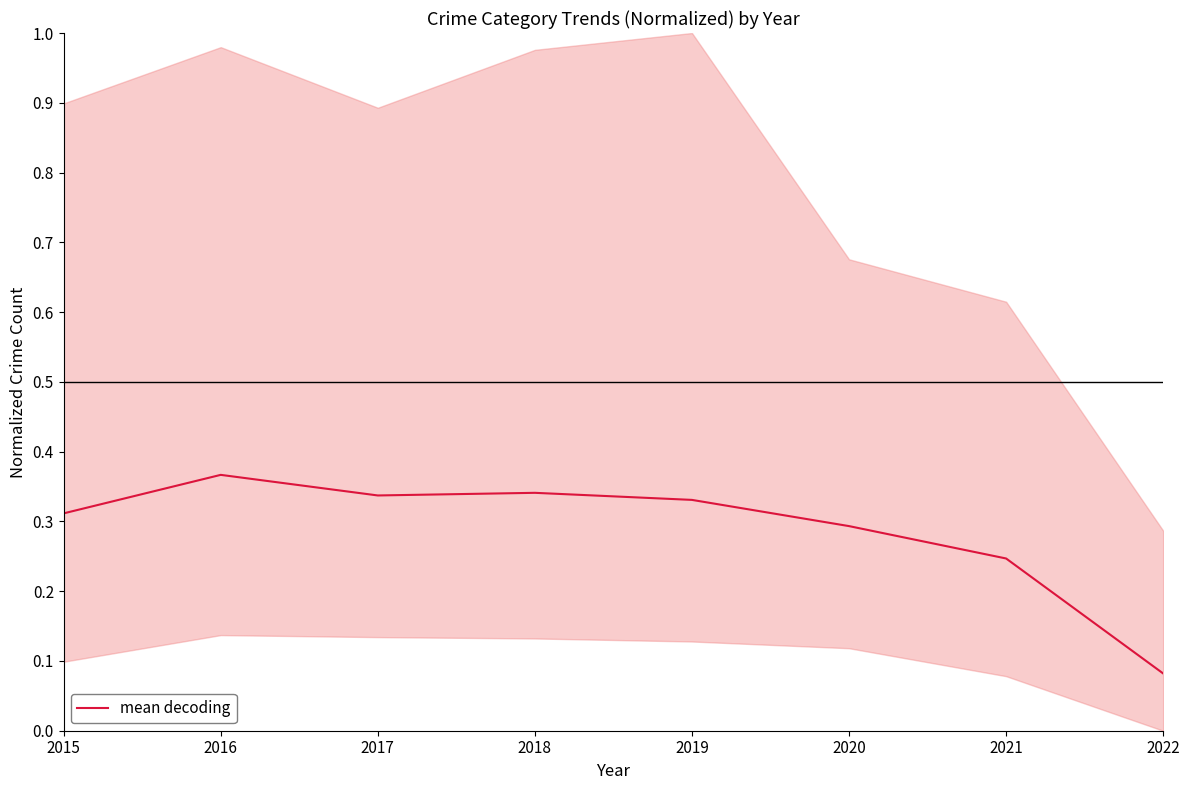

At which category does the data reach its first local peak?

2016